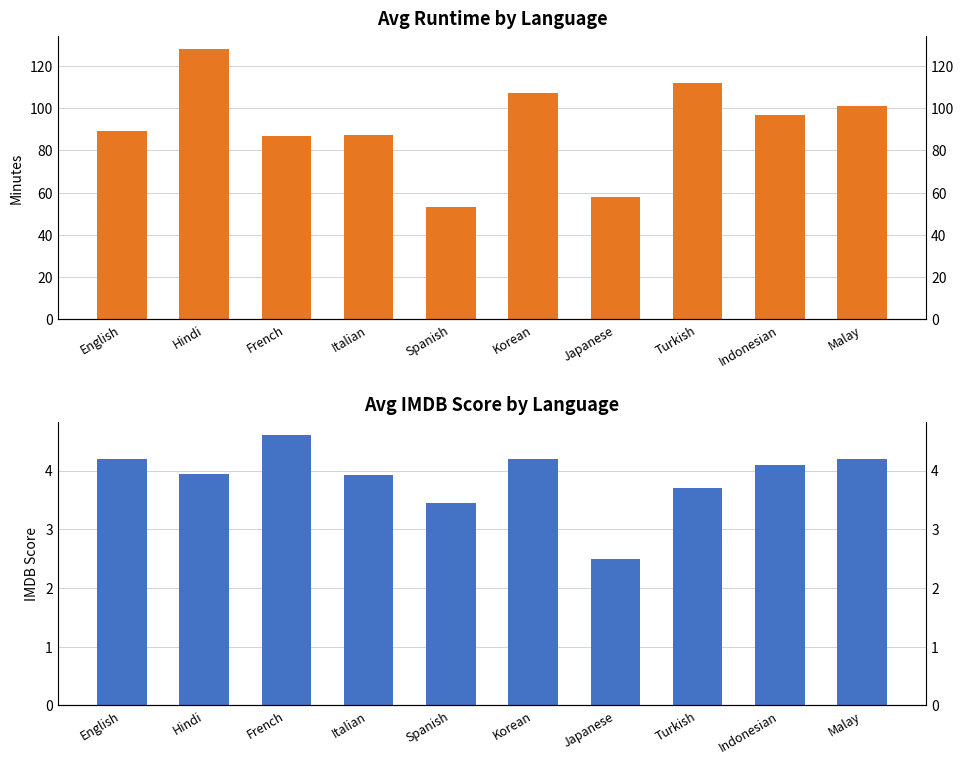

What is the greatest value displayed?

128.0